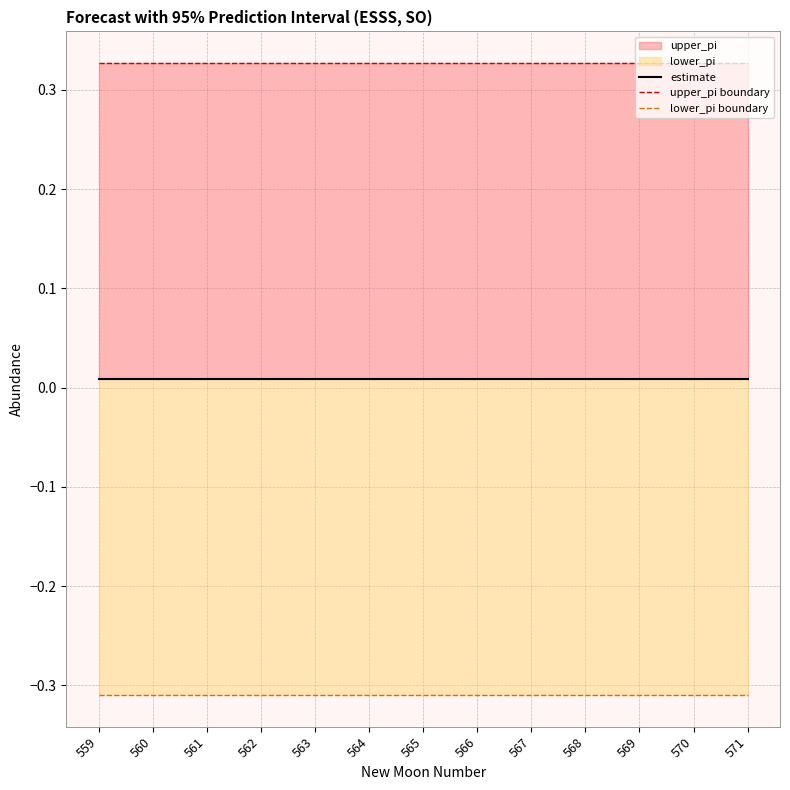

The value of upper_pi boundary at 565 is 0.3. True or false?

True